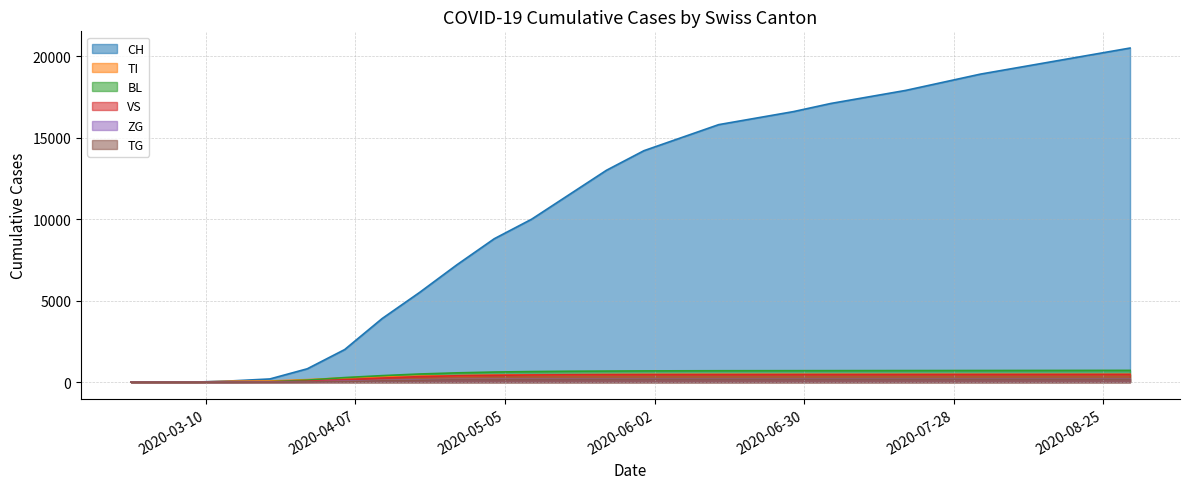

What are all the series names shown in the legend?

CH, TI, BL, VS, ZG, TG